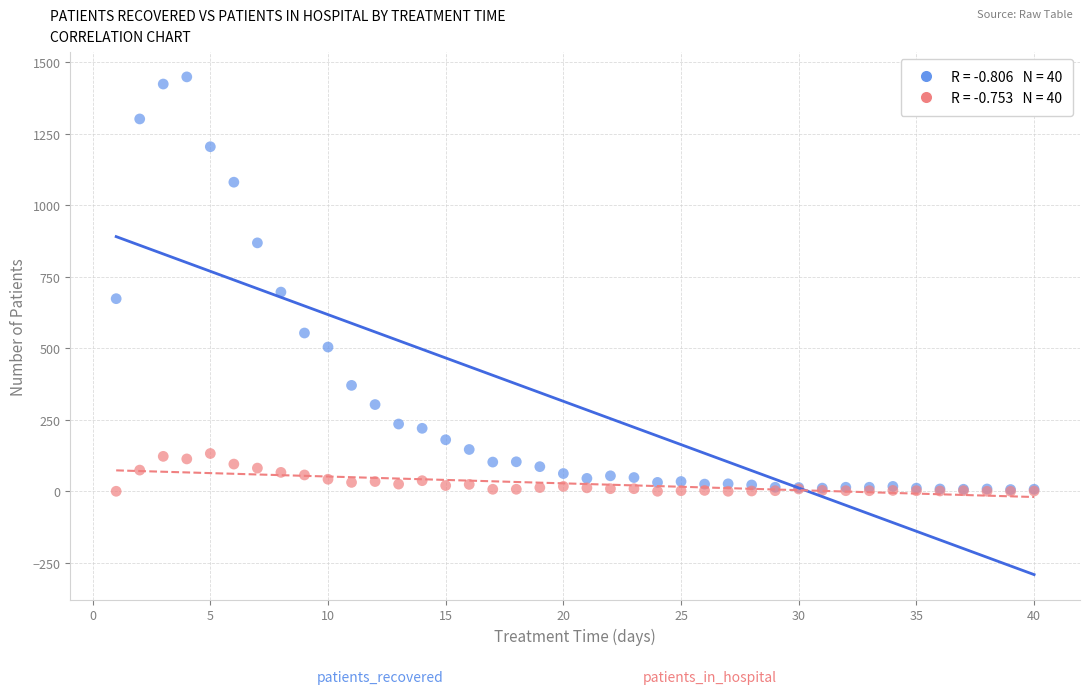

Across all series, what Y value is closest to 724?

696